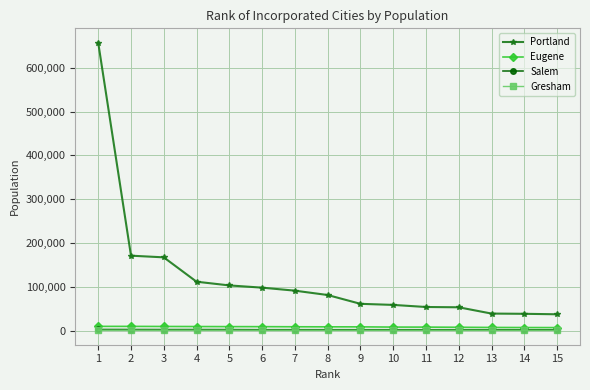

What is the approximate value of Gresham at 10?

965